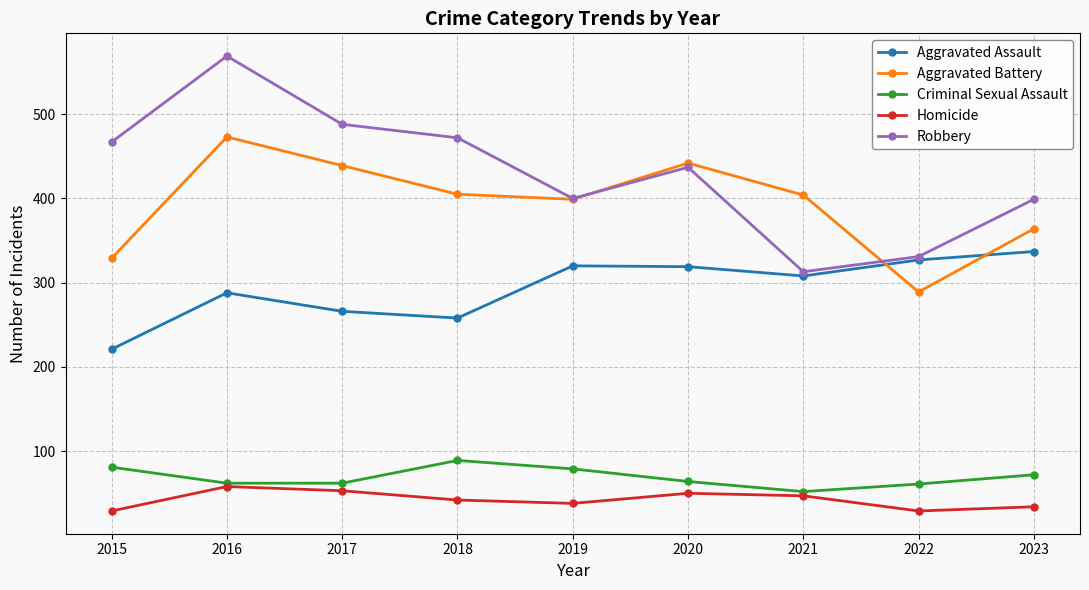

How many values in the Robbery series are below 437?

4